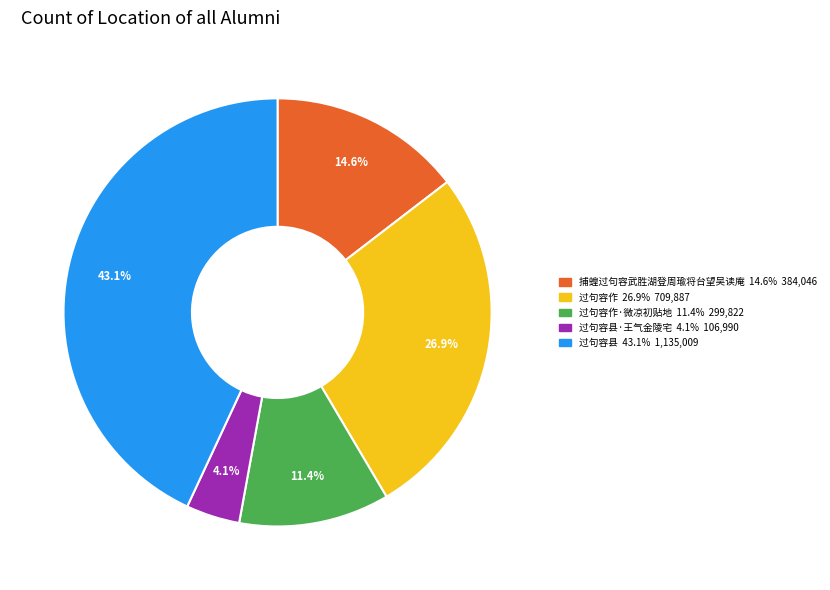

Is there any slice that represents more than half of the pie?

No